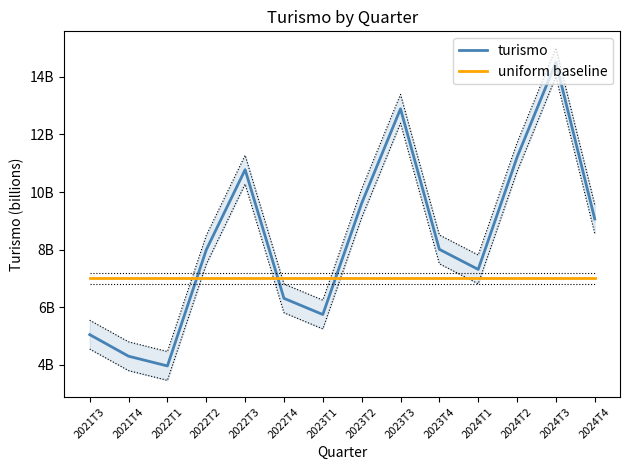

What is the label of the 13th point from the left?

2024T3